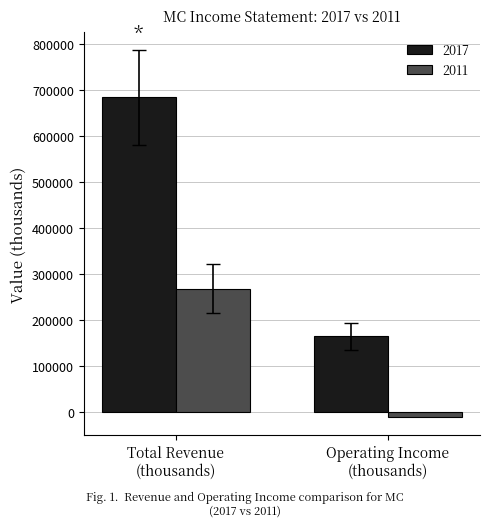

Which series has the largest range (max minus min)?

2017